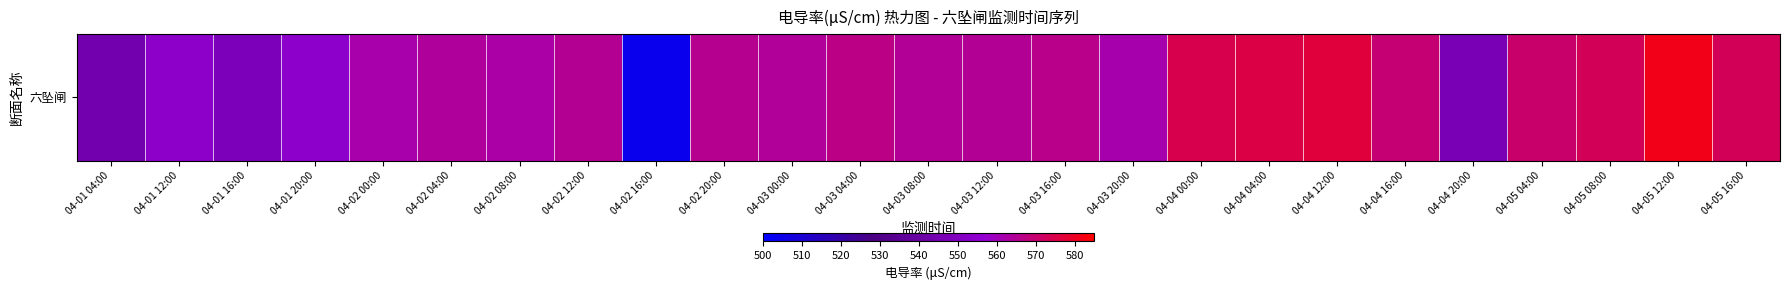

Between 04-05 12:00 and 04-05 16:00, which is larger?

04-05 12:00